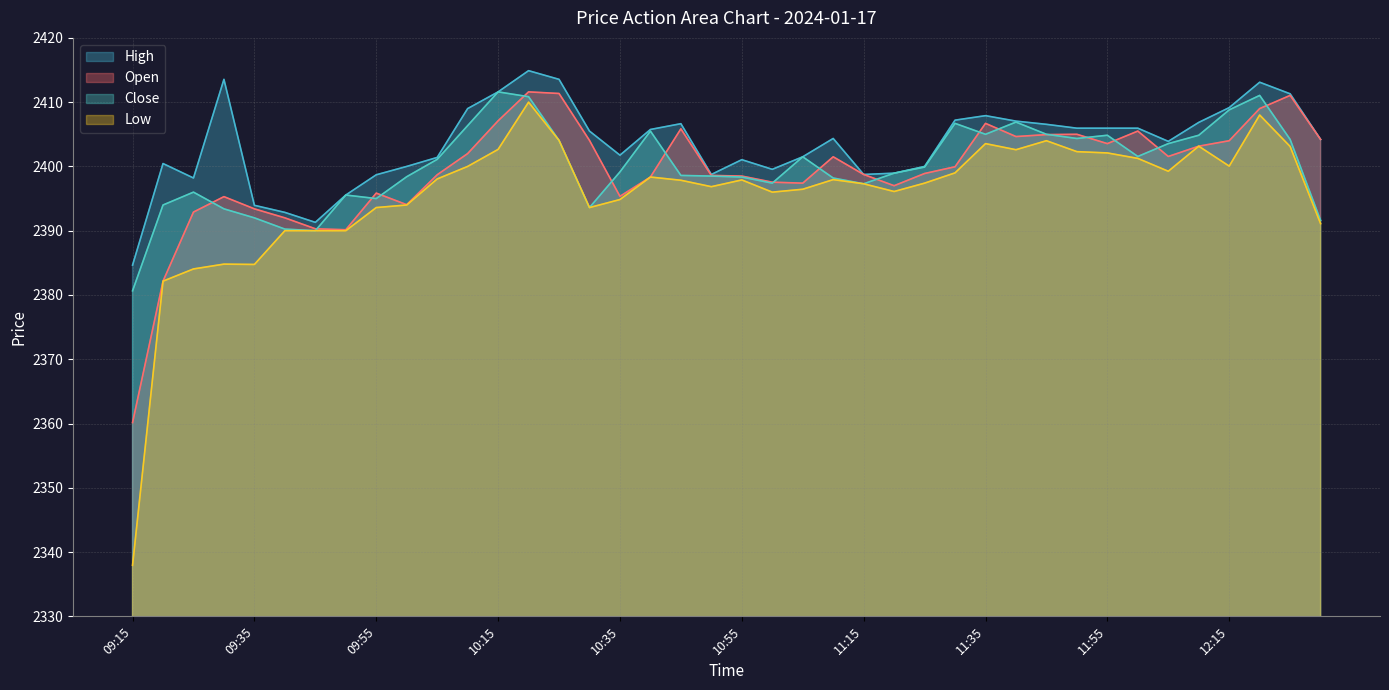

What is the maximum value for Low?

2410.0